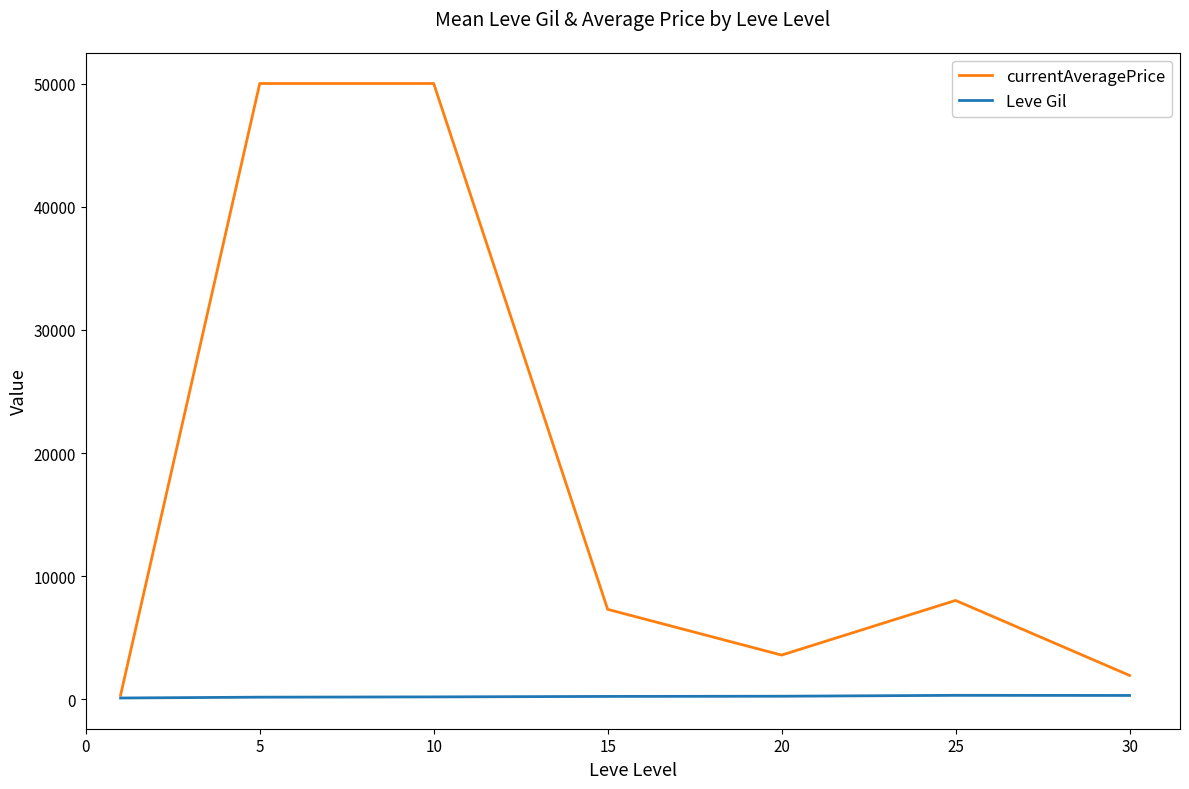

What is the average value of the Leve Gil series?

235.0